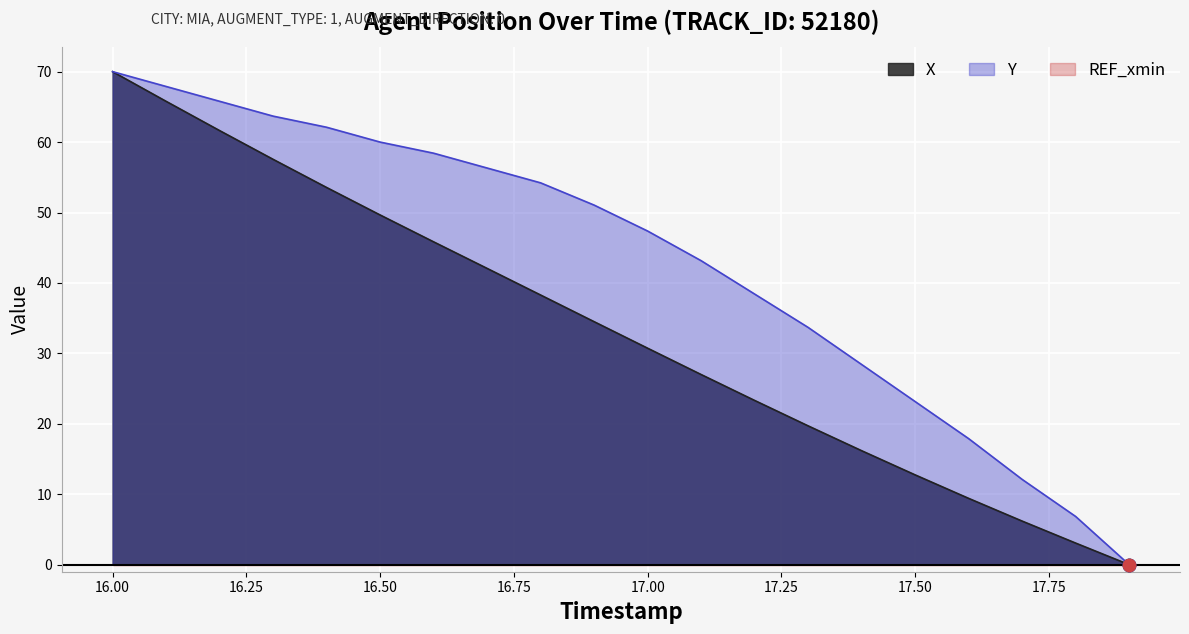

The X series shows 52.5 at 17.00. True or false?

False